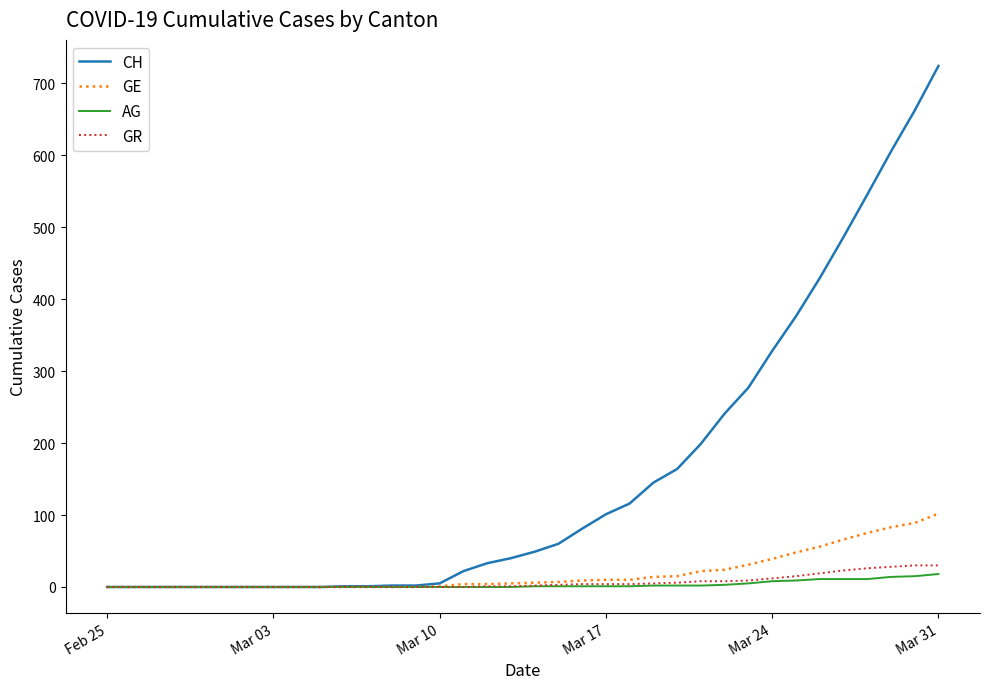

What is the greatest value displayed?

724